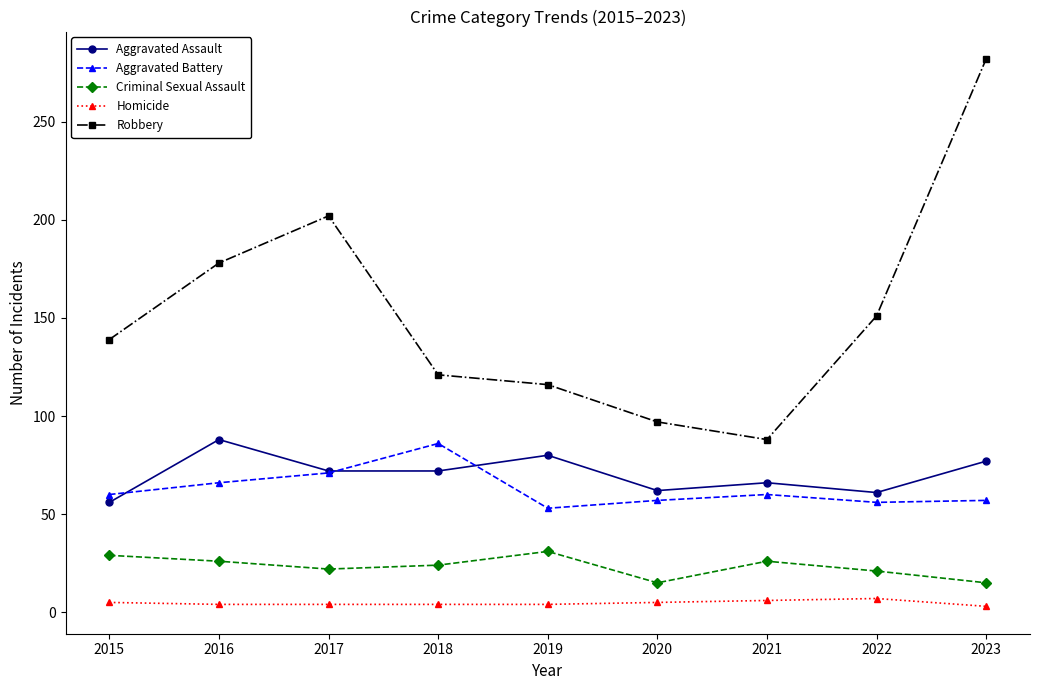

What is the sum of the Homicide values at 2015 and 2016?

9